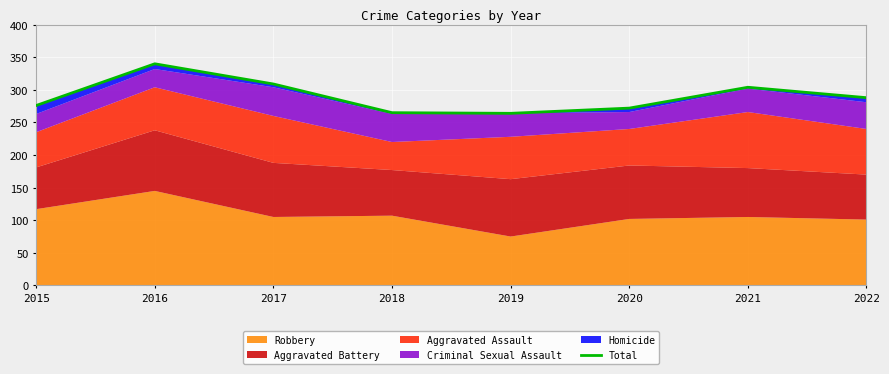

Which category has the highest value across all series?

2016